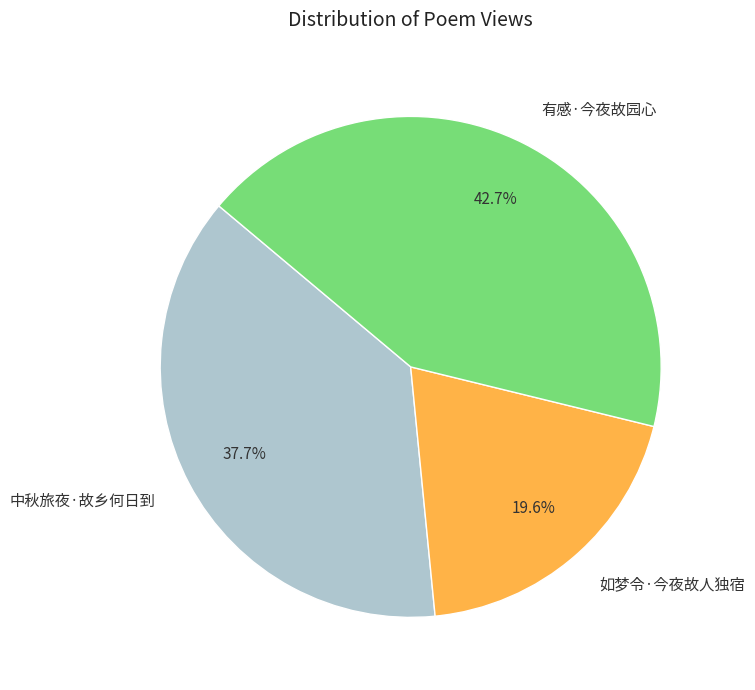

What percentage is NOT represented by 有感·今夜故园心?

57.3%